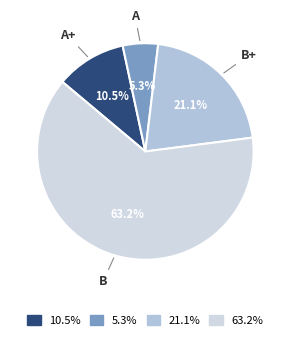

Which slice is the smallest?

A